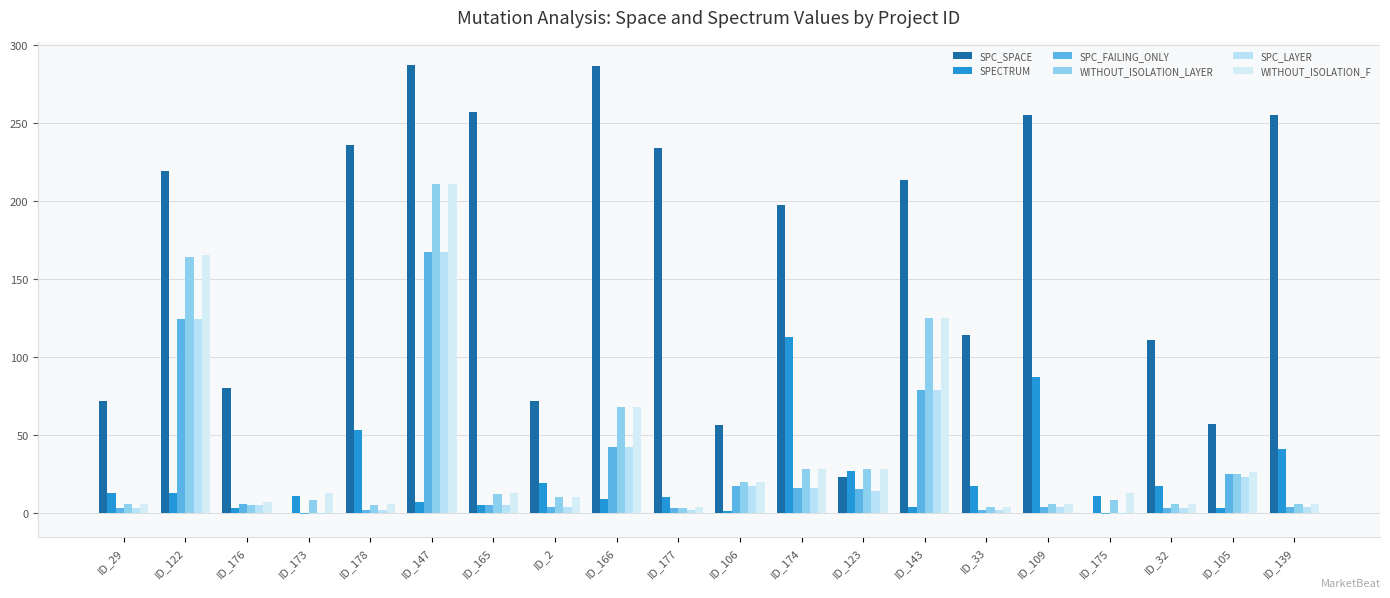

Reading left to right, extract all data points from this chart.

SPC_SPACE: 72	219	80	0	236	287	257	72	286	234	56	197	23	213	114	255	0	111	57	255
SPECTRUM: 13	13	3	11	53	7	5	19	9	10	1	113	27	4	17	87	11	17	3	41
SPC_FAILING_ONLY: 3	124	6	-1	2	167	5	4	42	3	17	16	15	79	2	4	-1	3	25	4
WITHOUT_ISOLATION_LAYER: 6	164	5	8	5	211	12	10	68	3	20	28	28	125	4	6	8	6	25	6
SPC_LAYER: 3	124	5	-1	2	167	5	4	42	2	17	16	14	79	2	4	-1	3	23	4
WITHOUT_ISOLATION_F: 6	165	7	13	6	211	13	10	68	4	20	28	28	125	4	6	13	6	26	6